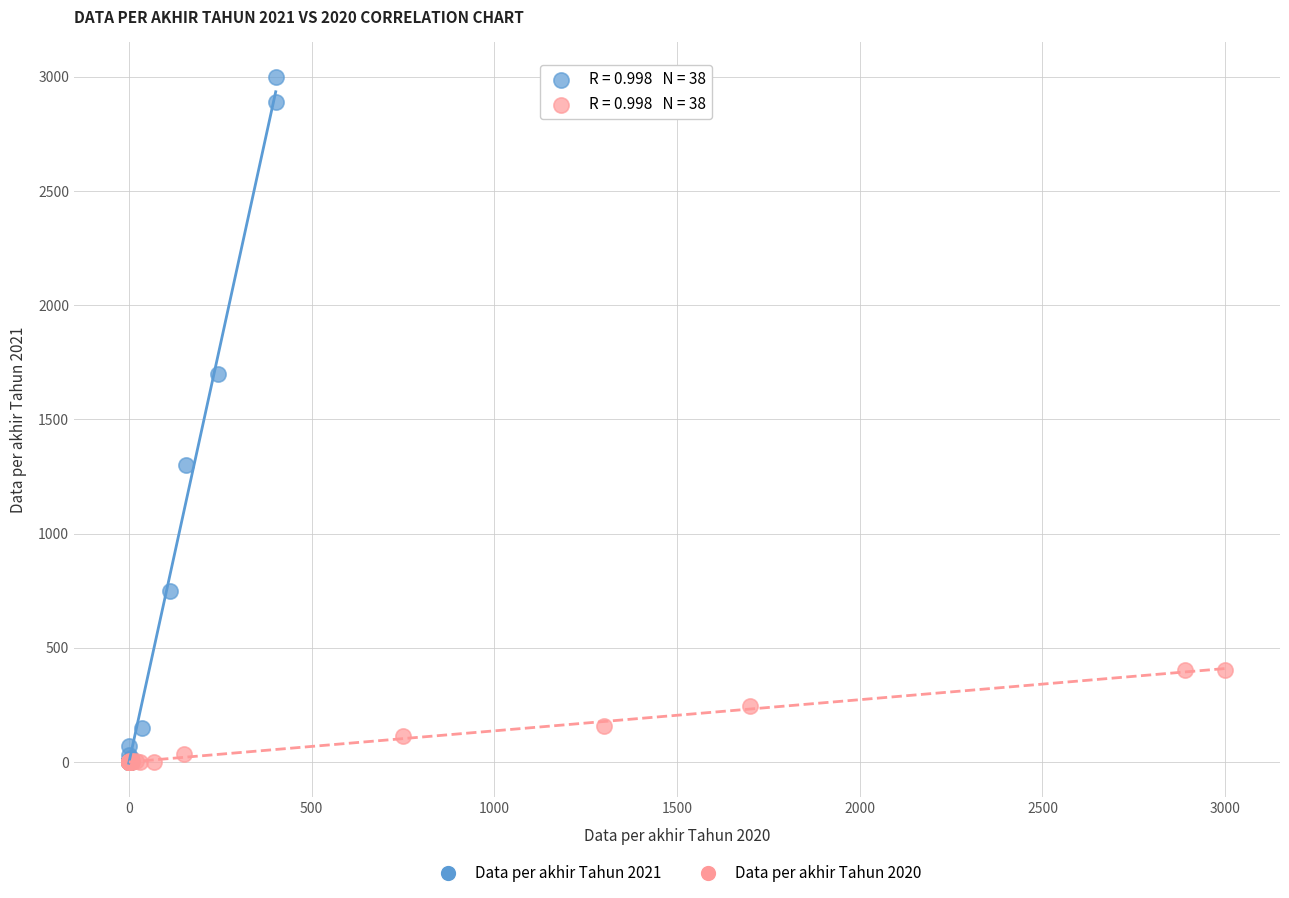

What are all the series names shown in the legend?

Data per akhir Tahun 2021, Data per akhir Tahun 2020